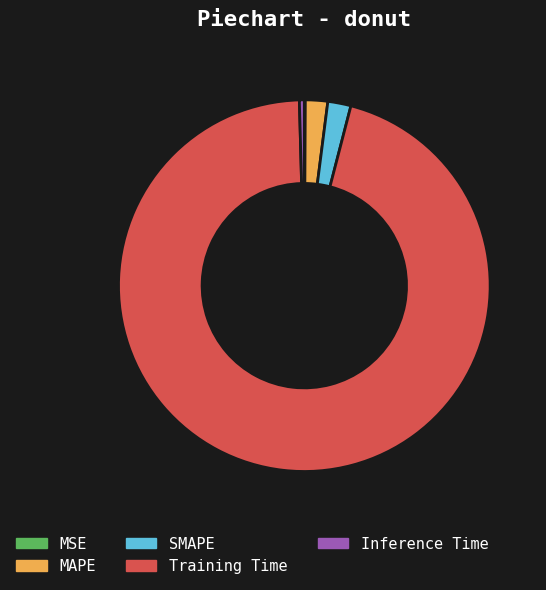

Which slice is the largest?

Training Time